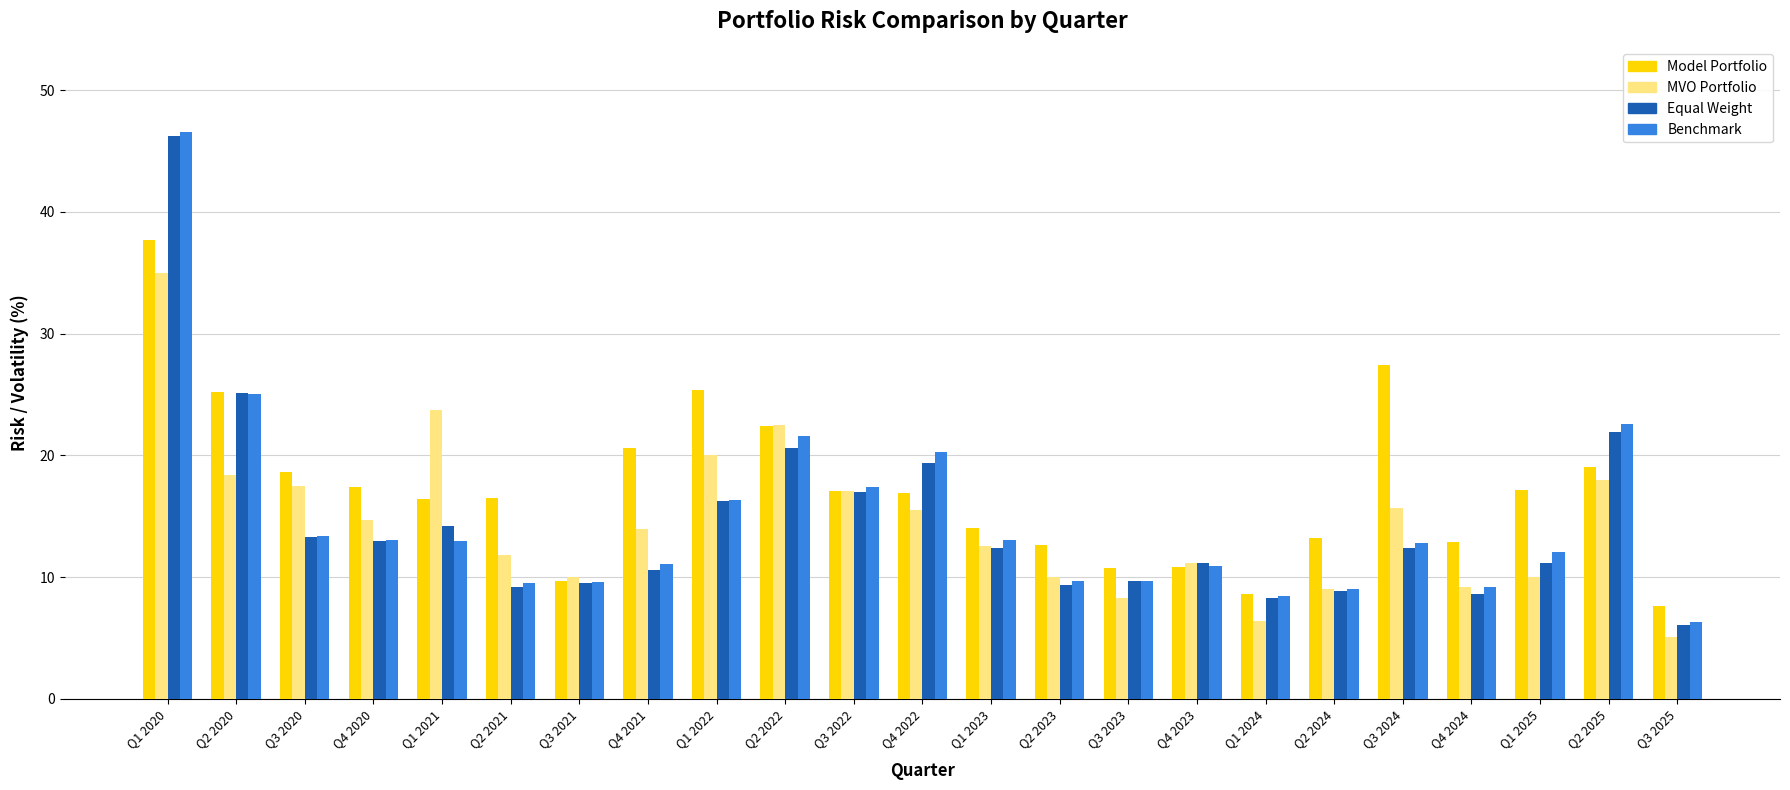

Which series has the largest total across all categories?

Model Portfolio